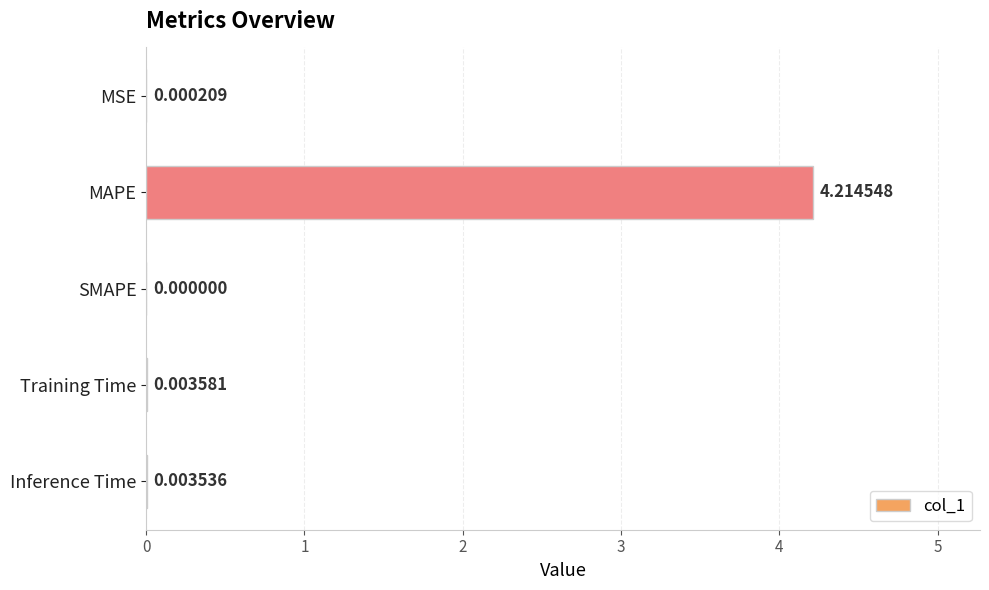

Between Training Time and Inference Time, which is larger?

Training Time